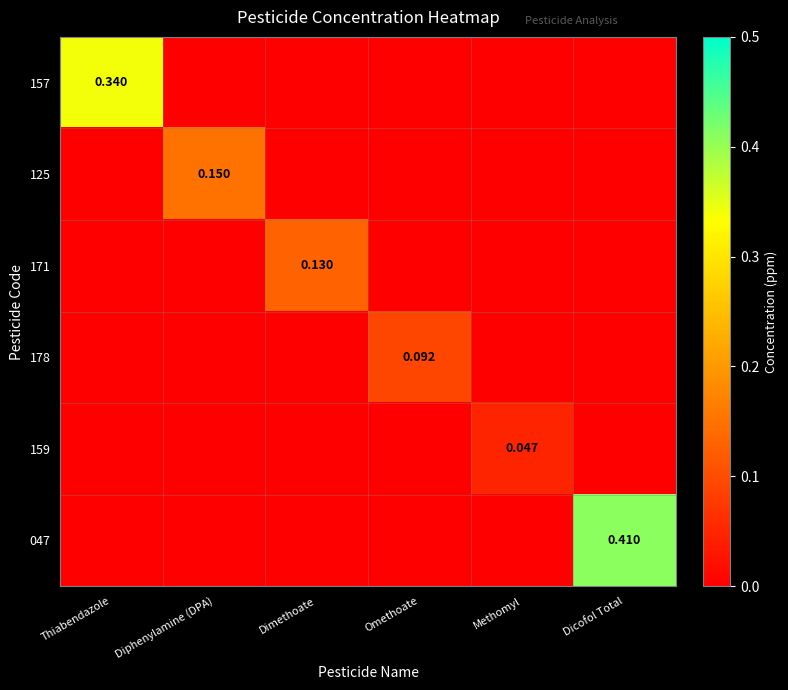

At which label does 047 reach its peak?

Dicofol Total